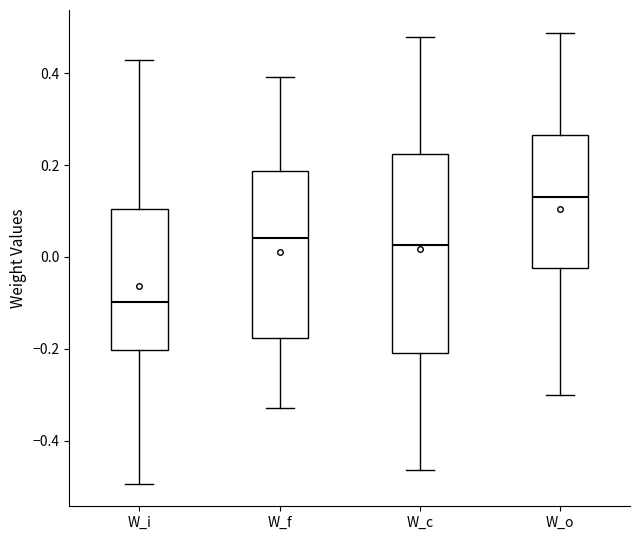

Comparing the boxes themselves (not the whiskers), which one is the tallest?

W_c